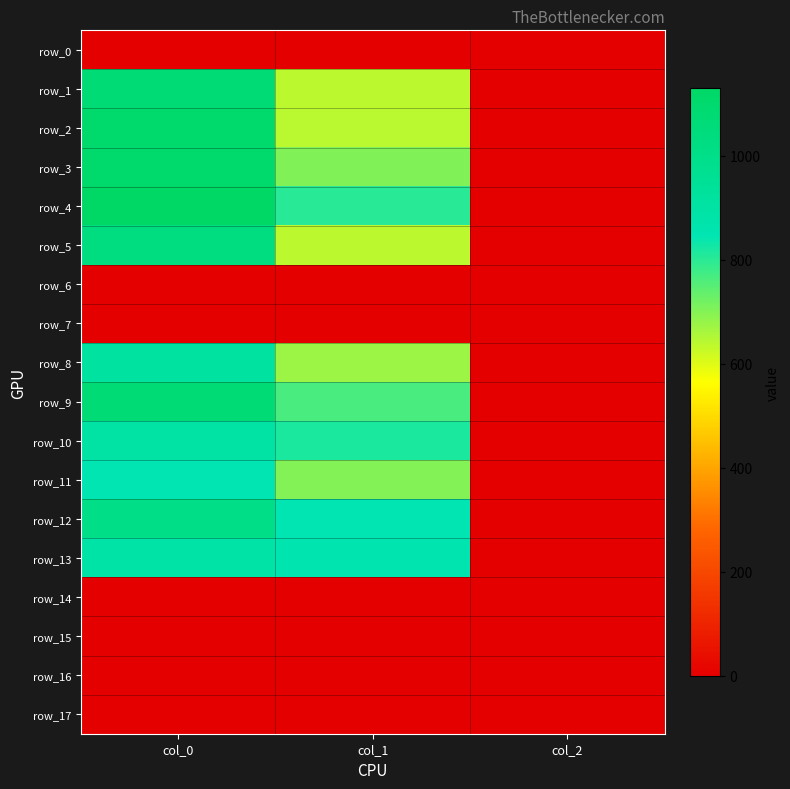

What is the highest value of the row_5 series?

1026.7